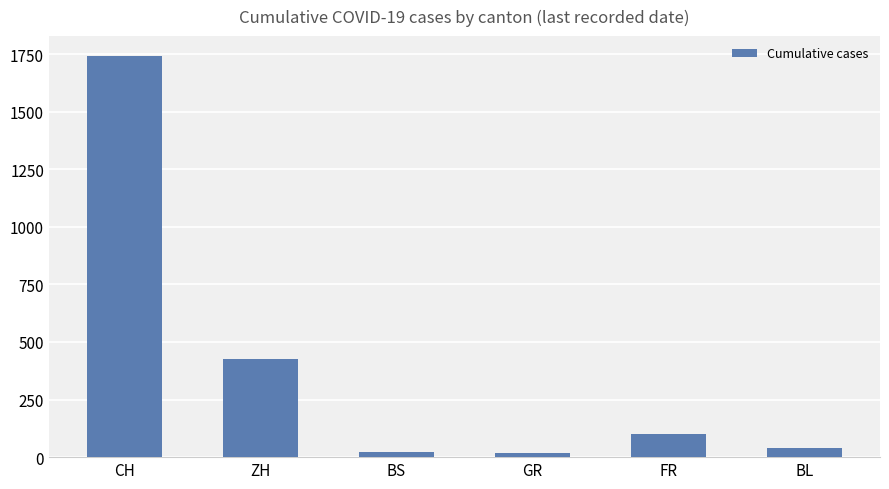

At which label is the value closest to 879?

ZH